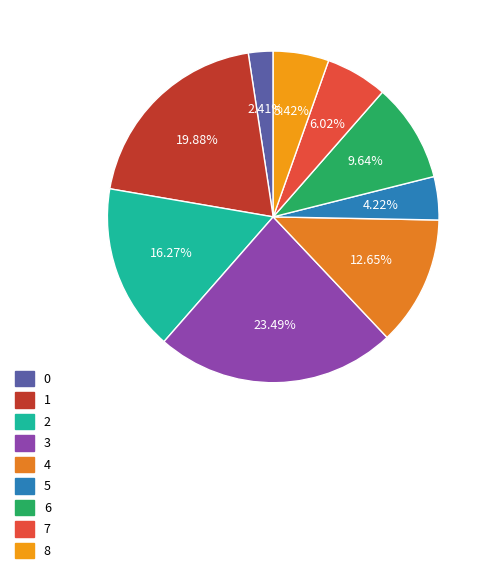

Is it true that 6 is 10% of the pie?

True